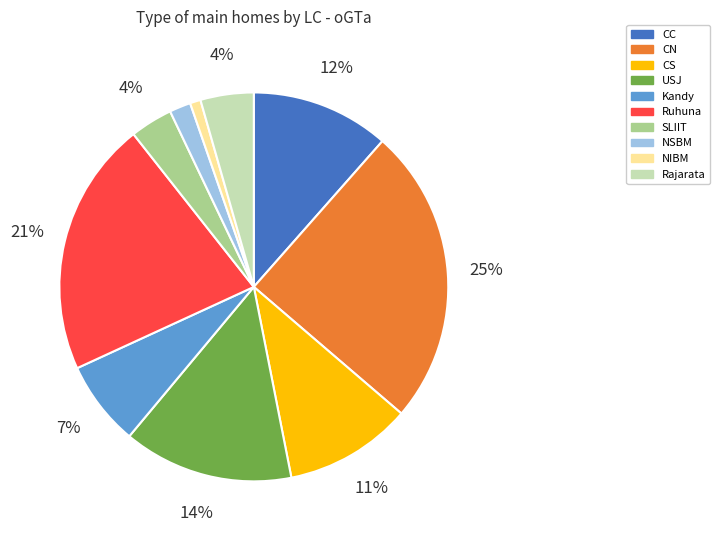

Which has a higher value, Ruhuna or Rajarata?

Ruhuna